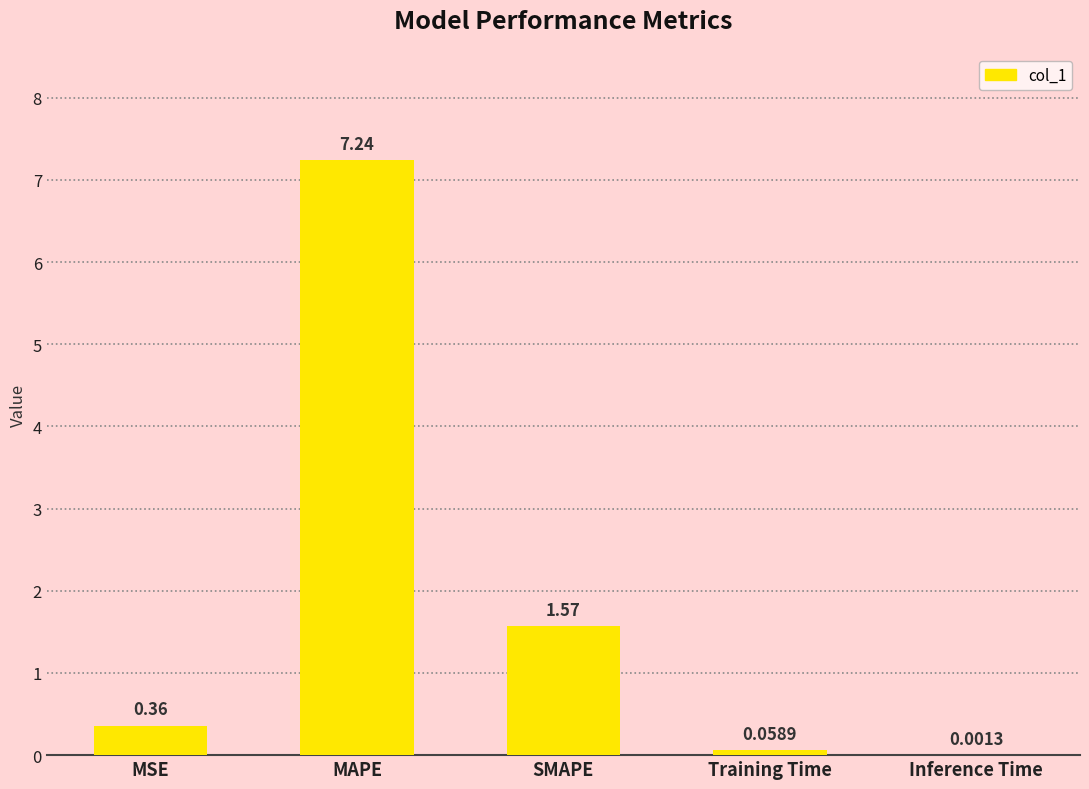

Does the chart contain stacked bars?

No